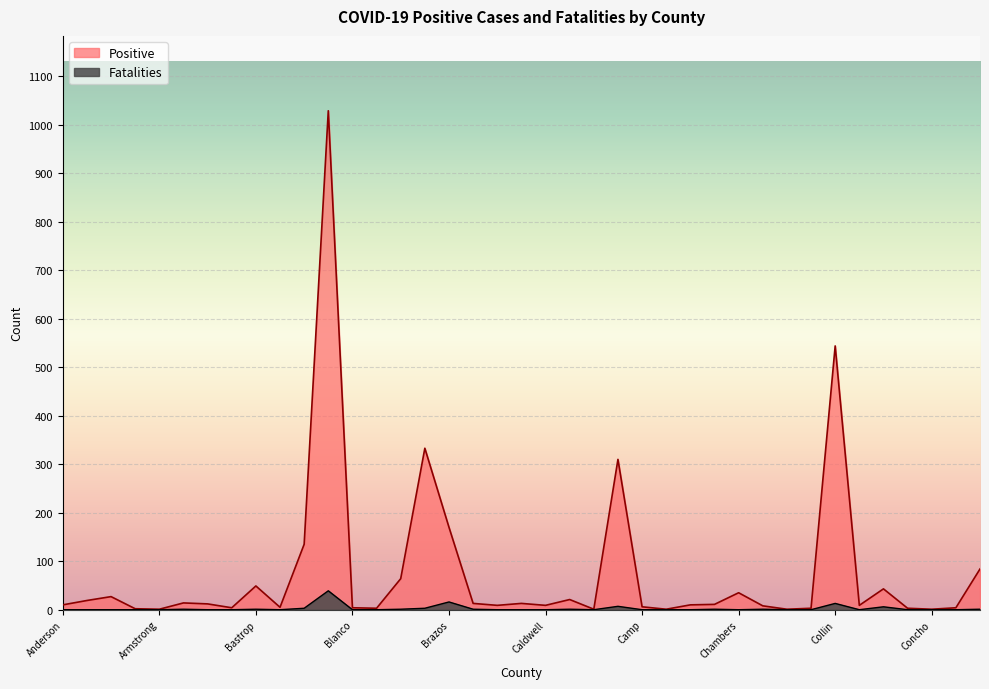

Count the number of data series in this chart.

2